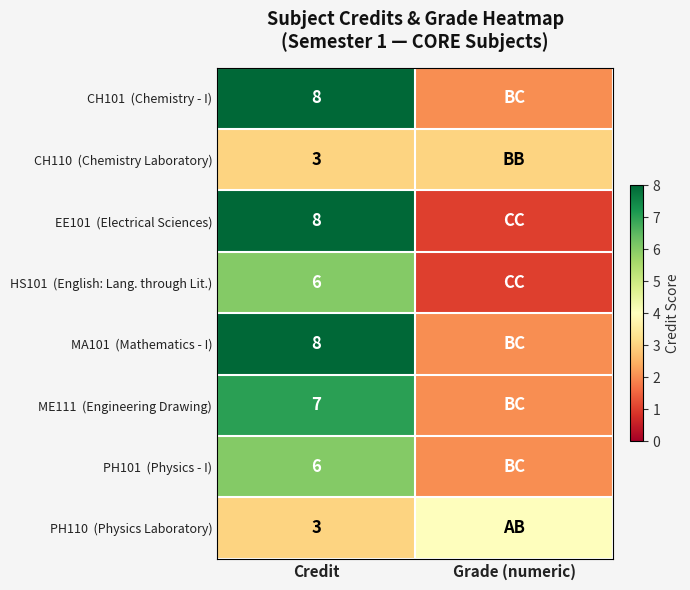

Which label corresponds to the largest value in the chart?

Credit